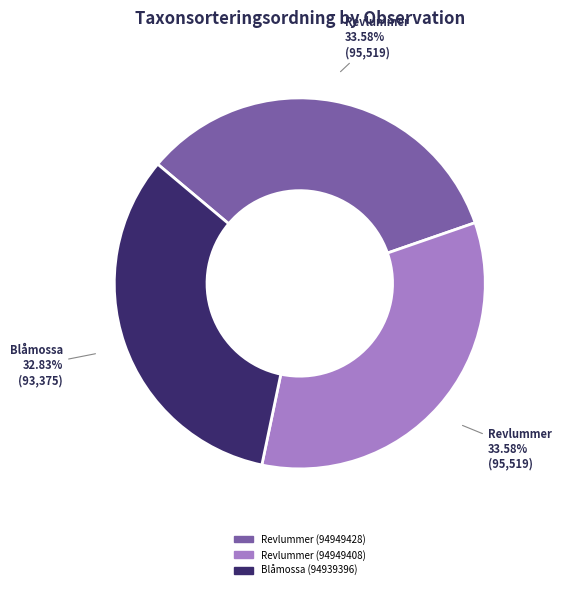

How many slices are in this pie chart?

3